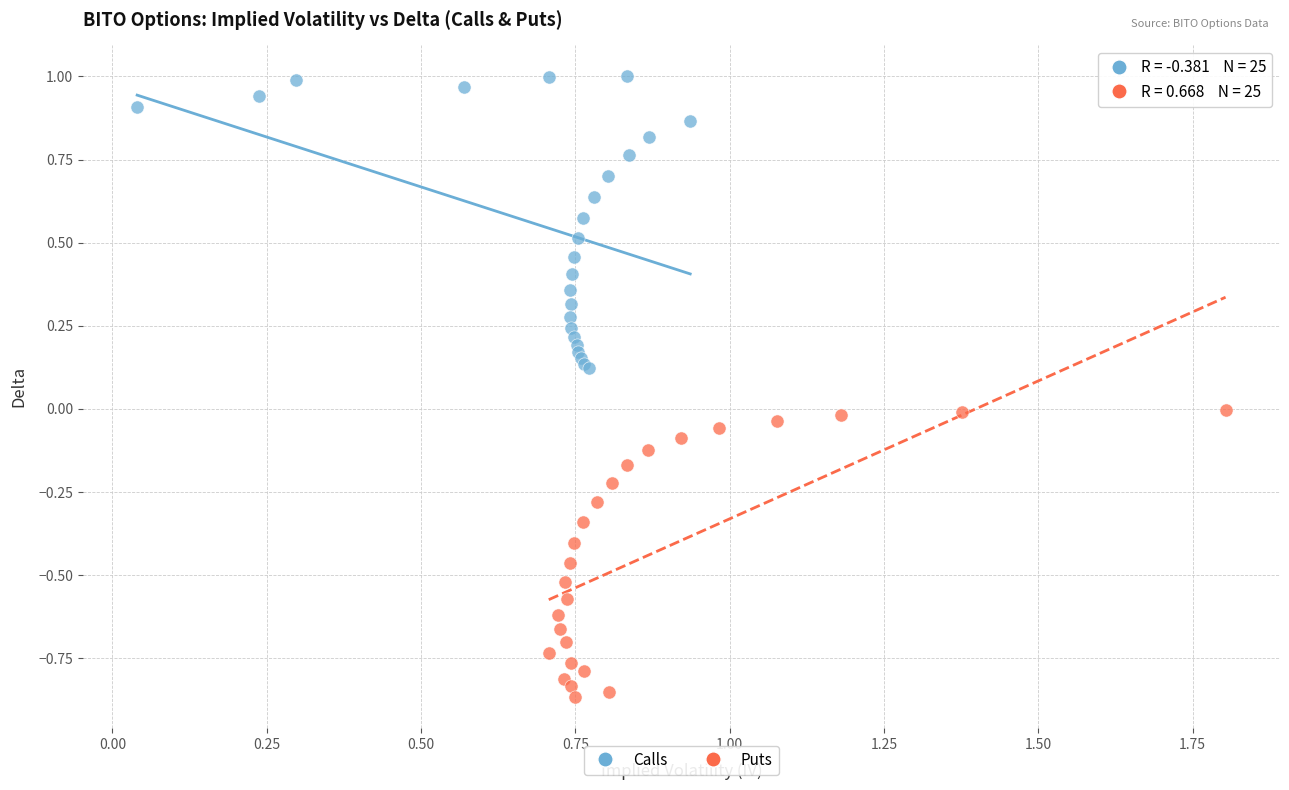

Which series reaches the maximum Y coordinate?

Calls